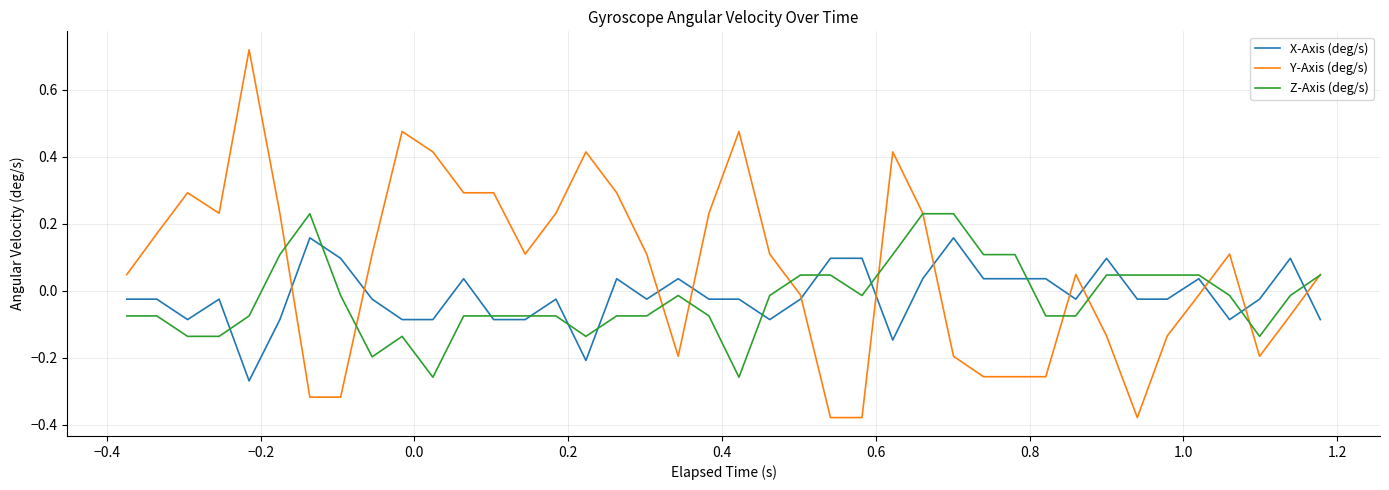

True or false: X-Axis (deg/s) and Y-Axis (deg/s) intersect in this chart.

True